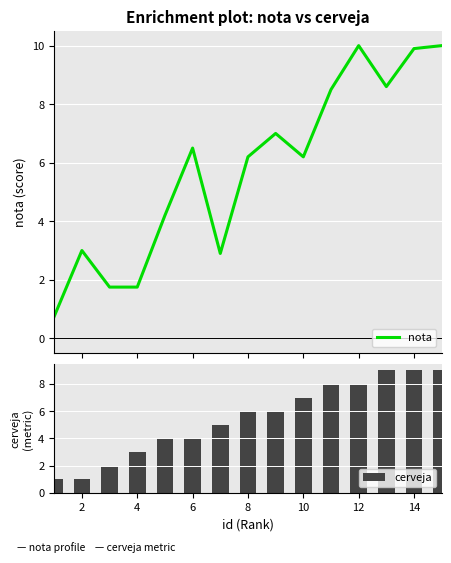

What is the sum of all cerveja values?

82